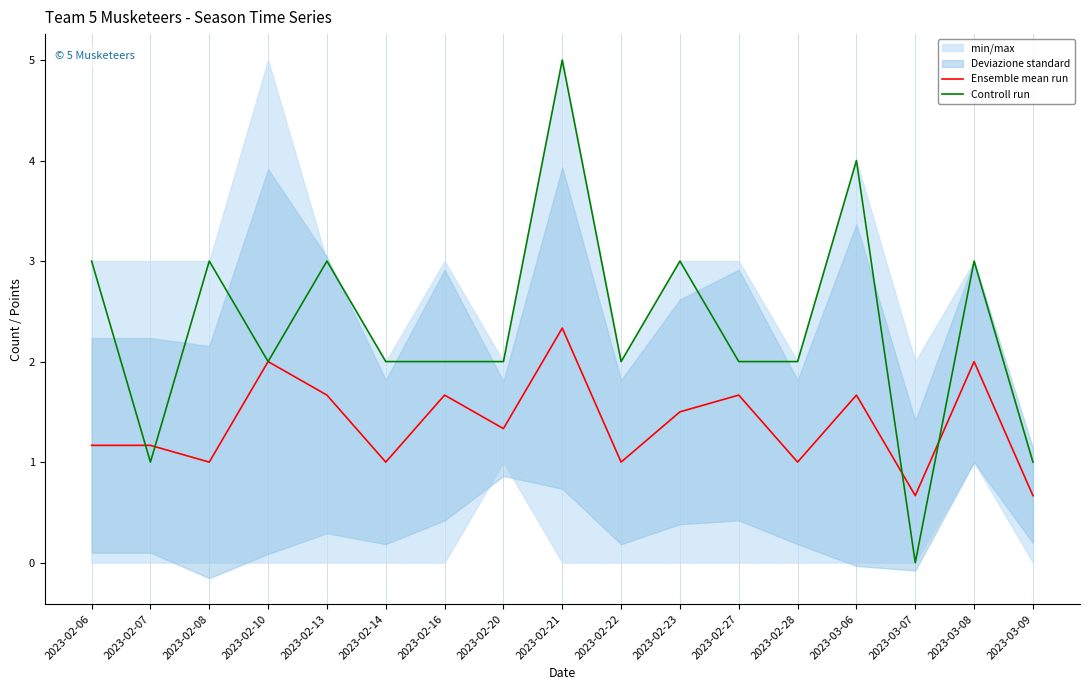

How many lines are shown in the chart?

2